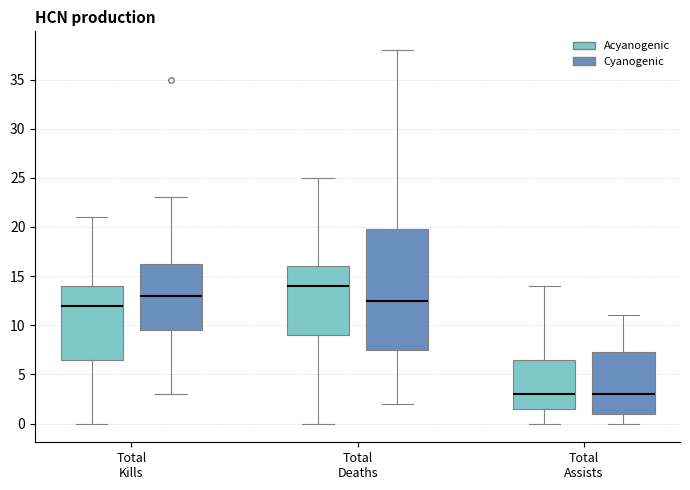

Which box's median line is the highest?

Total Deaths (Acyanogenic)